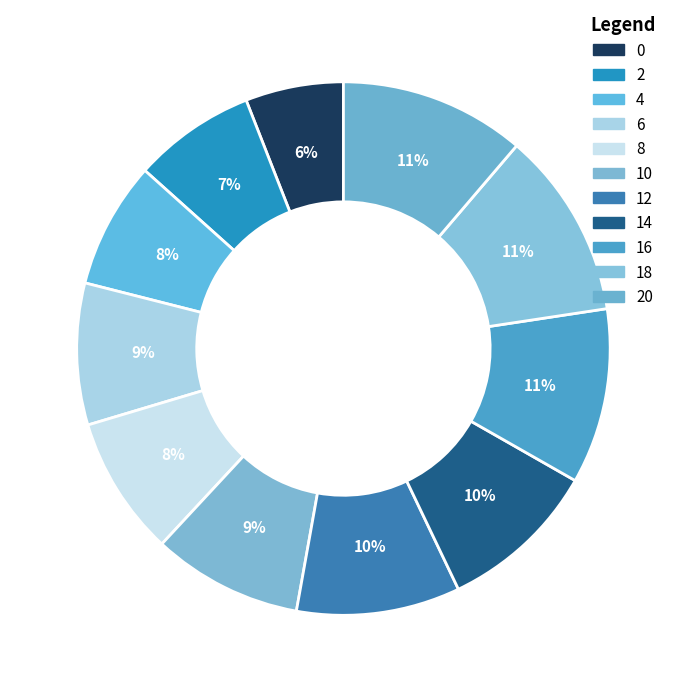

Count the number of slices in the pie.

11